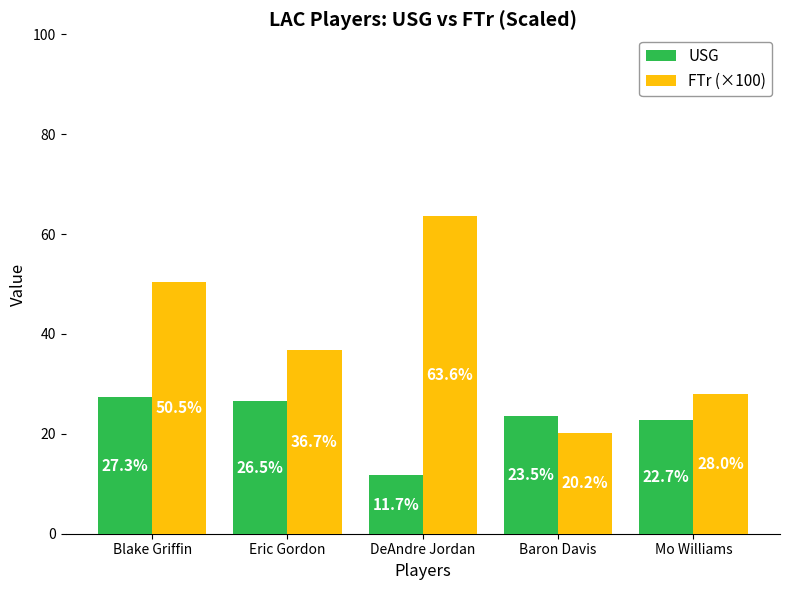

Is it true that FTr (×100) equals 20.2 at Baron Davis?

True